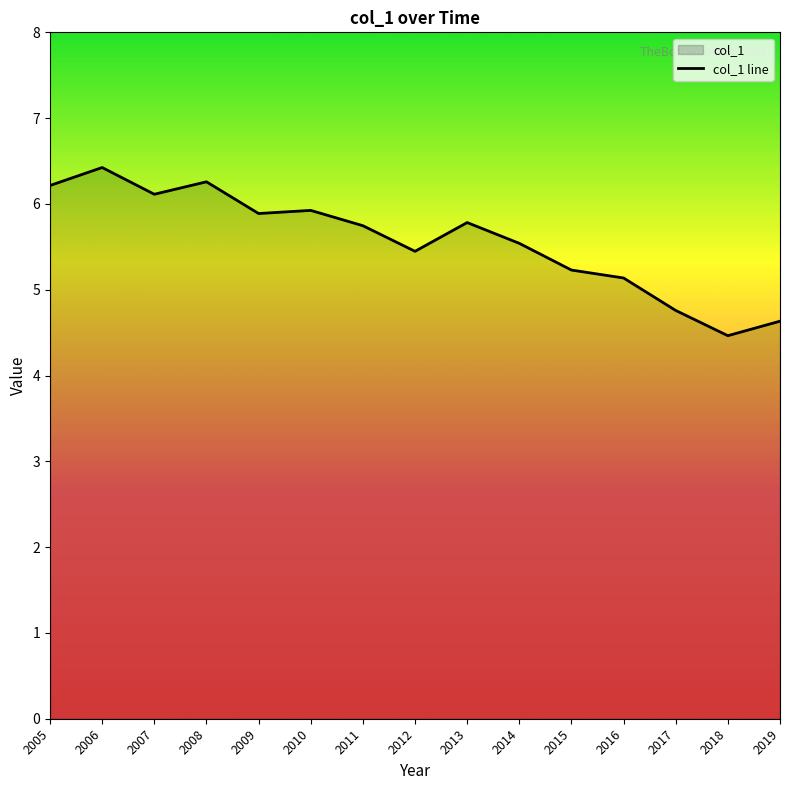

How many categories are shown in the chart?

15